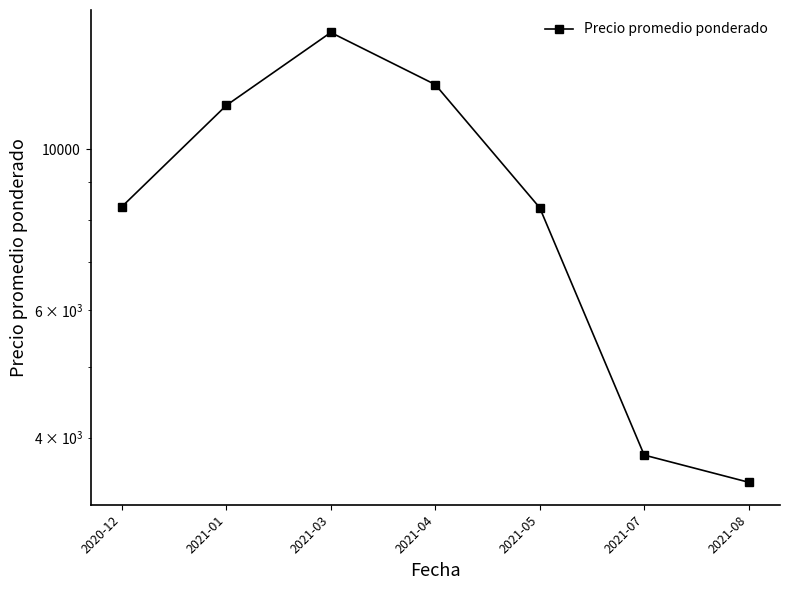

Which label corresponds to the smallest value in the chart?

2021-08